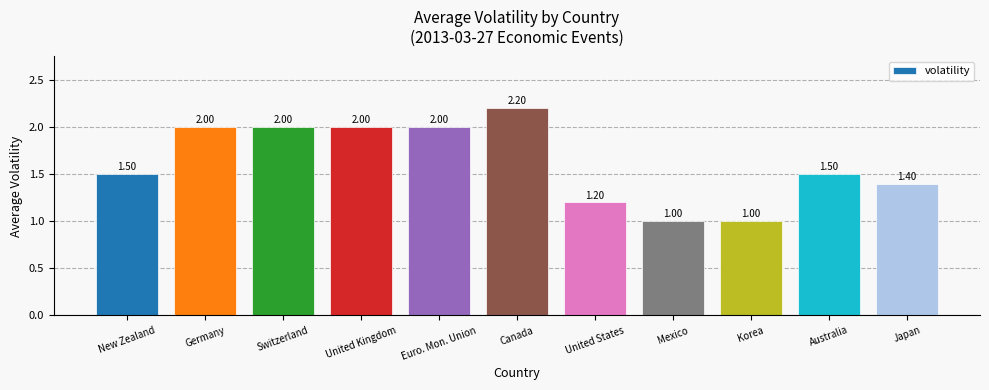

At which category does the chart reach its peak across all series?

Canada